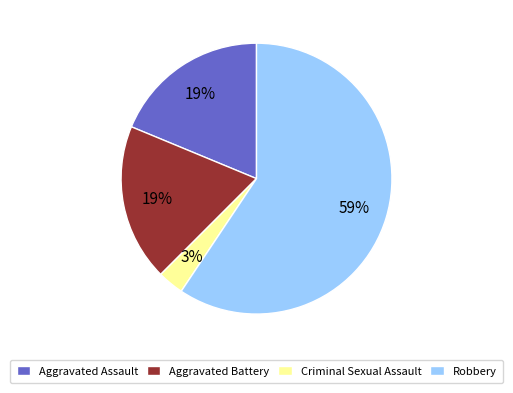

How many slices are in this pie chart?

4